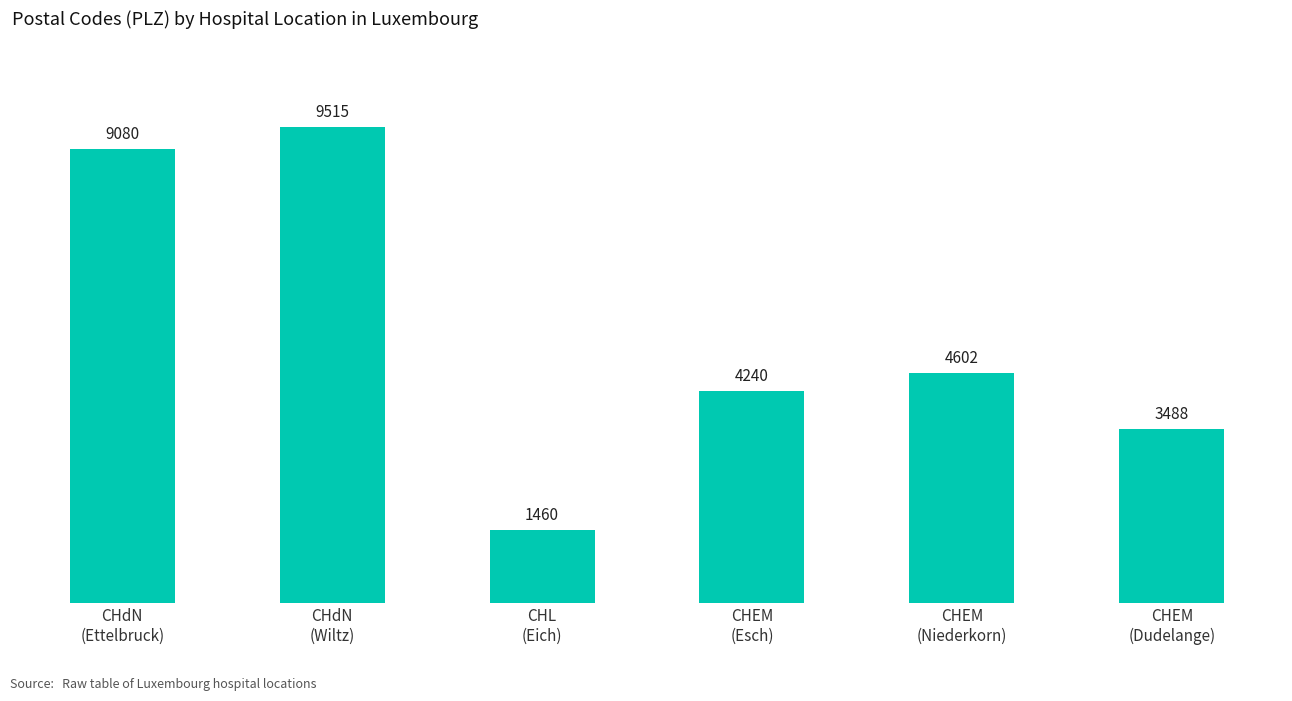

Is it true that the value at CHL
(Eich) is 2182?

False